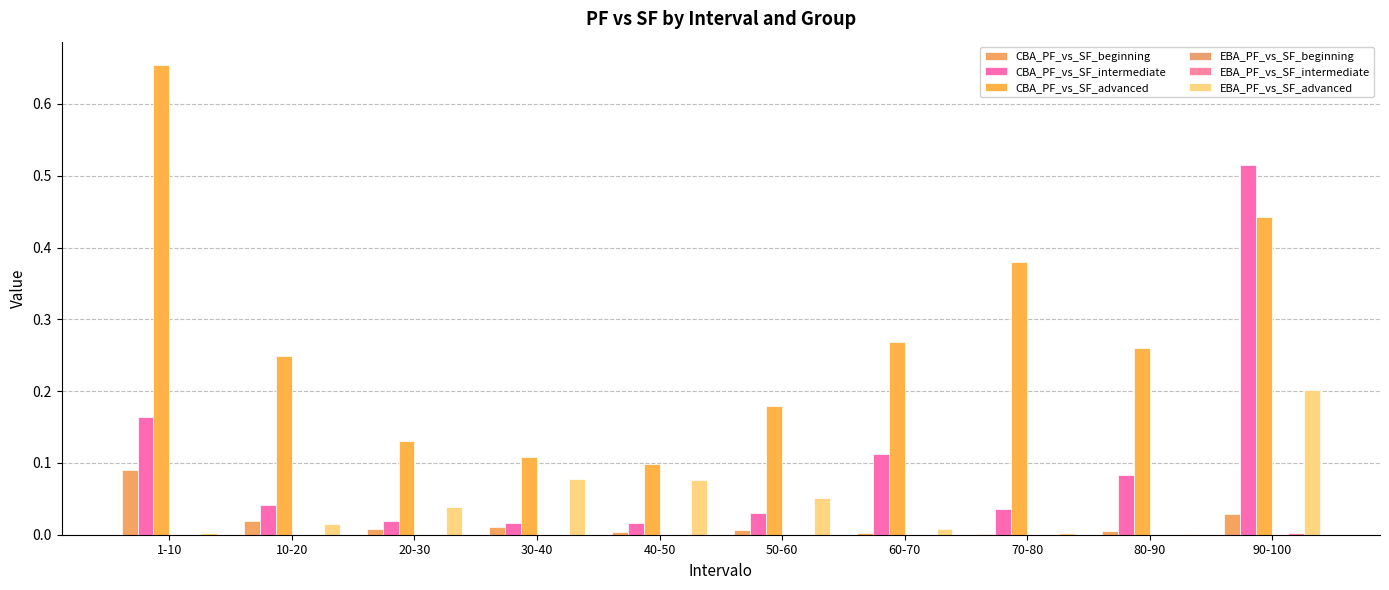

The value of CBA_PF_vs_SF_advanced at 60-70 is 0.1. True or false?

False